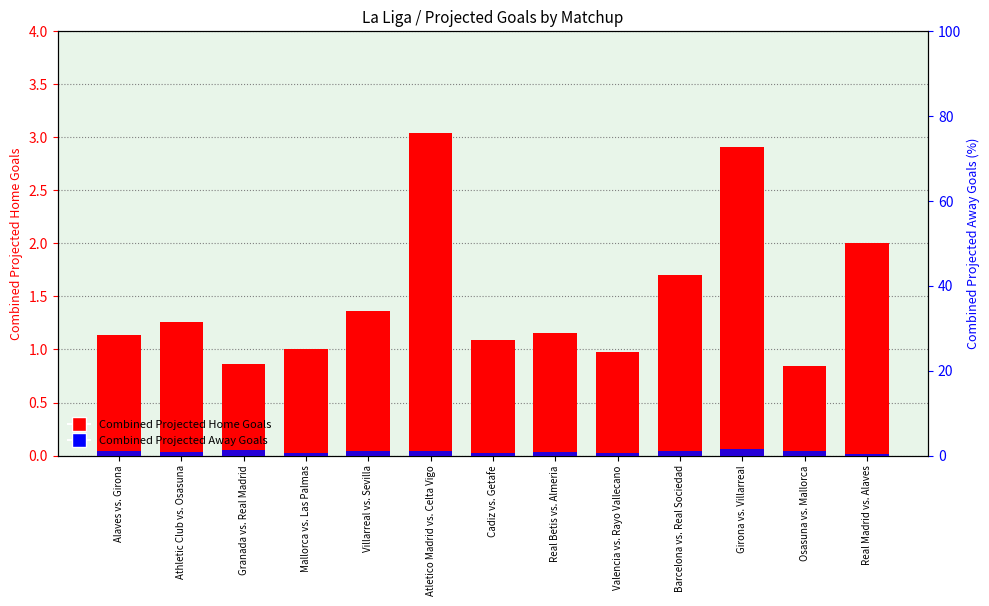

How many bars are there in each group?

2